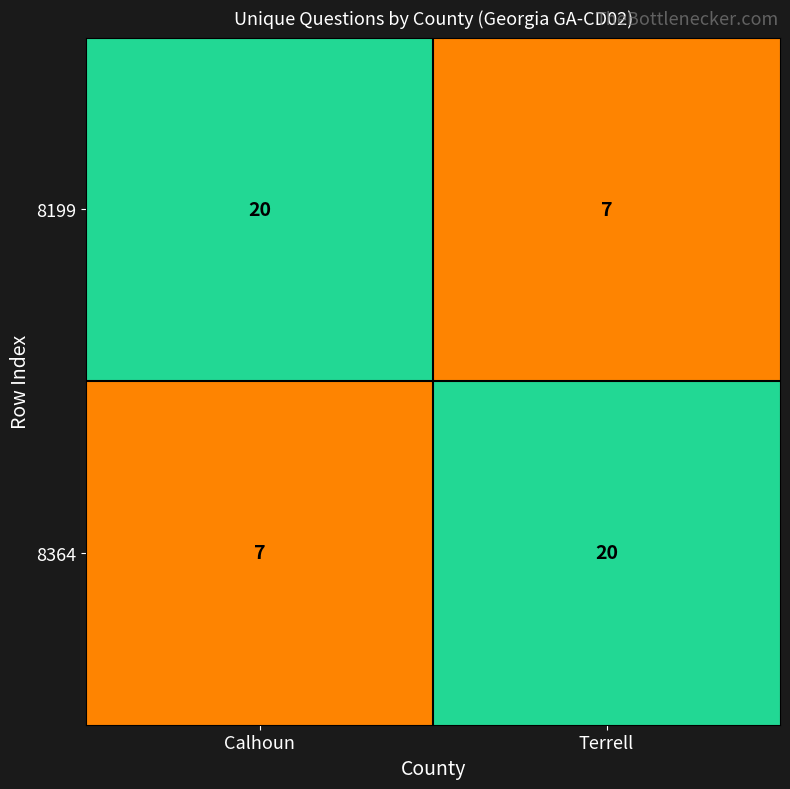

What is the difference between the highest and lowest values at Terrell?

13